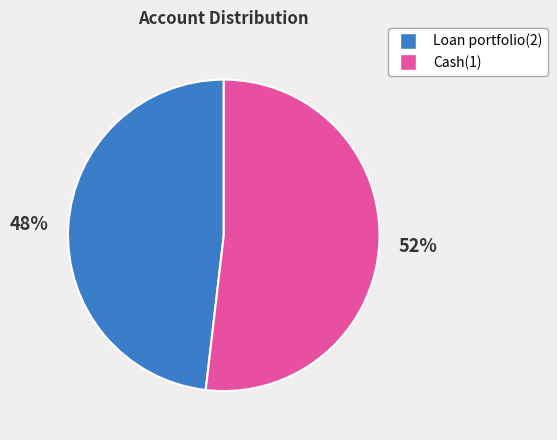

How many segments does this pie chart have?

2